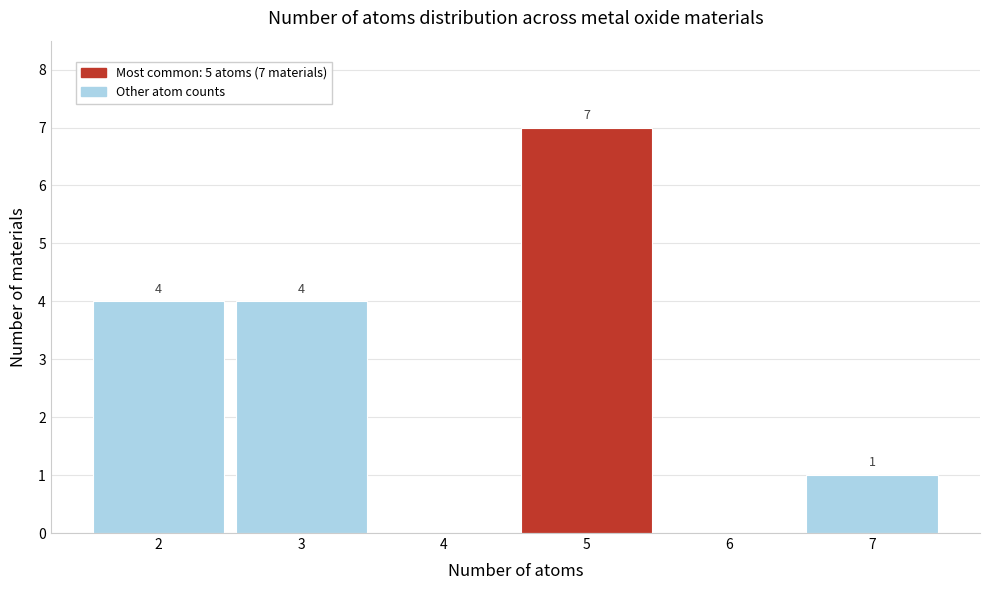

Over which range of the x-axis is the bar tallest?

4.5 to 5.5